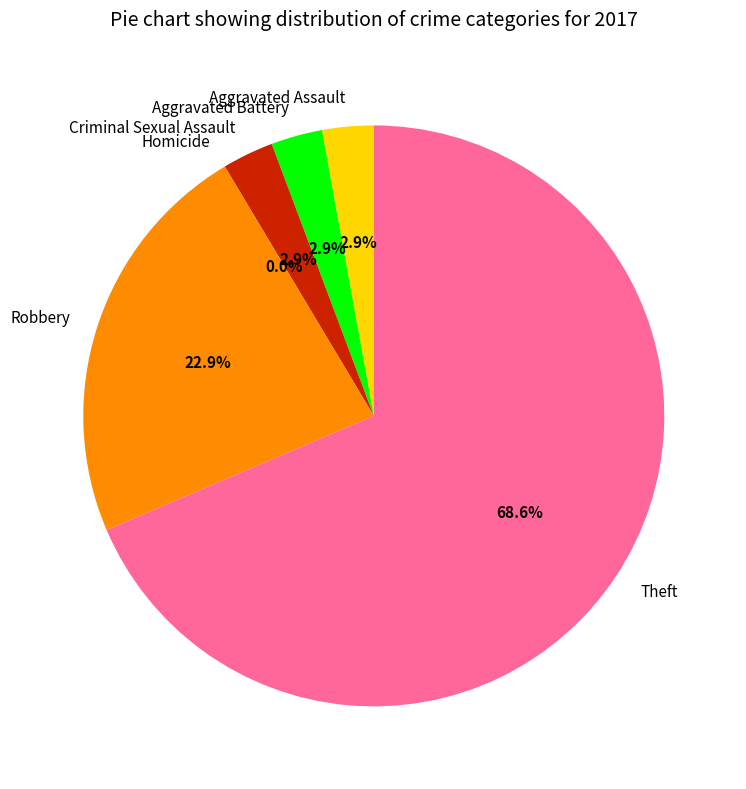

How many segments does this pie chart have?

6